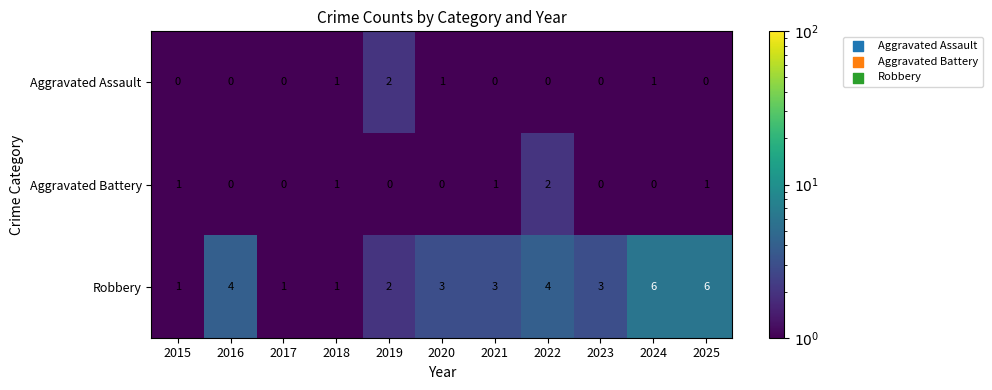

Count the Aggravated Battery values in the range 0 to 1.

10